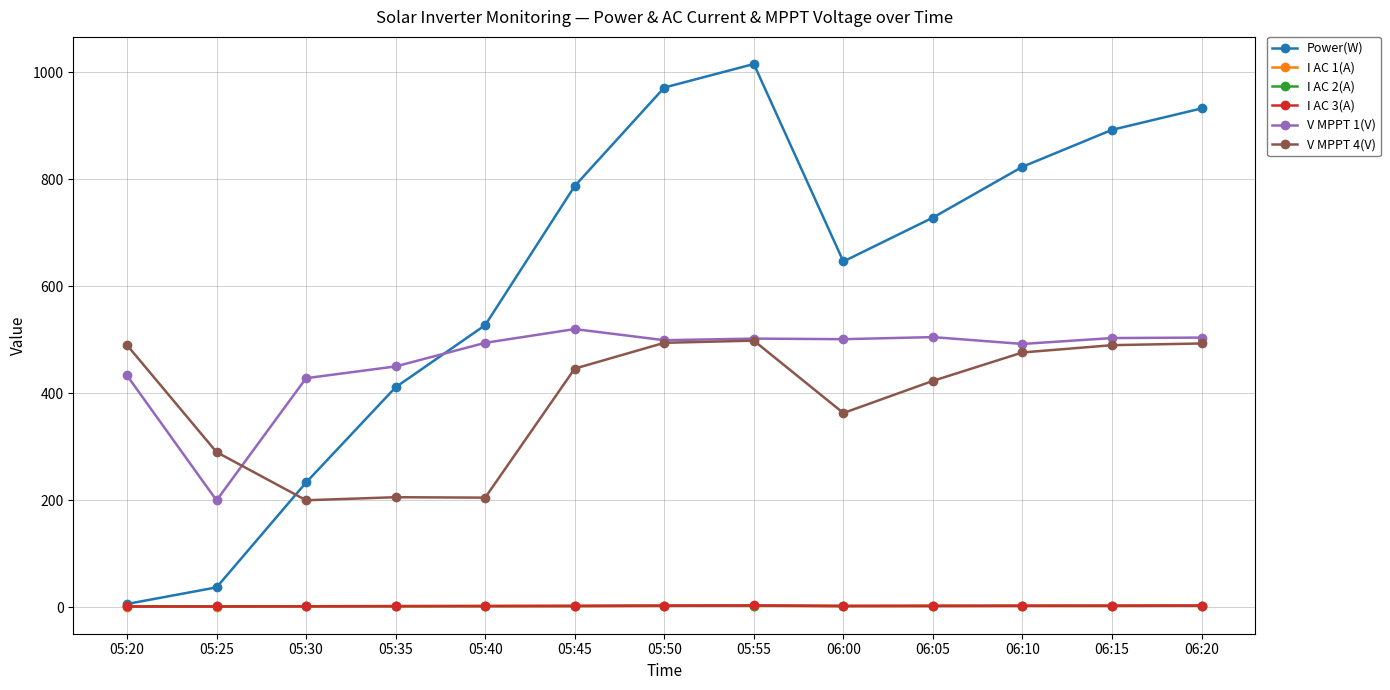

Which series has the largest total across all categories?

Power(W)